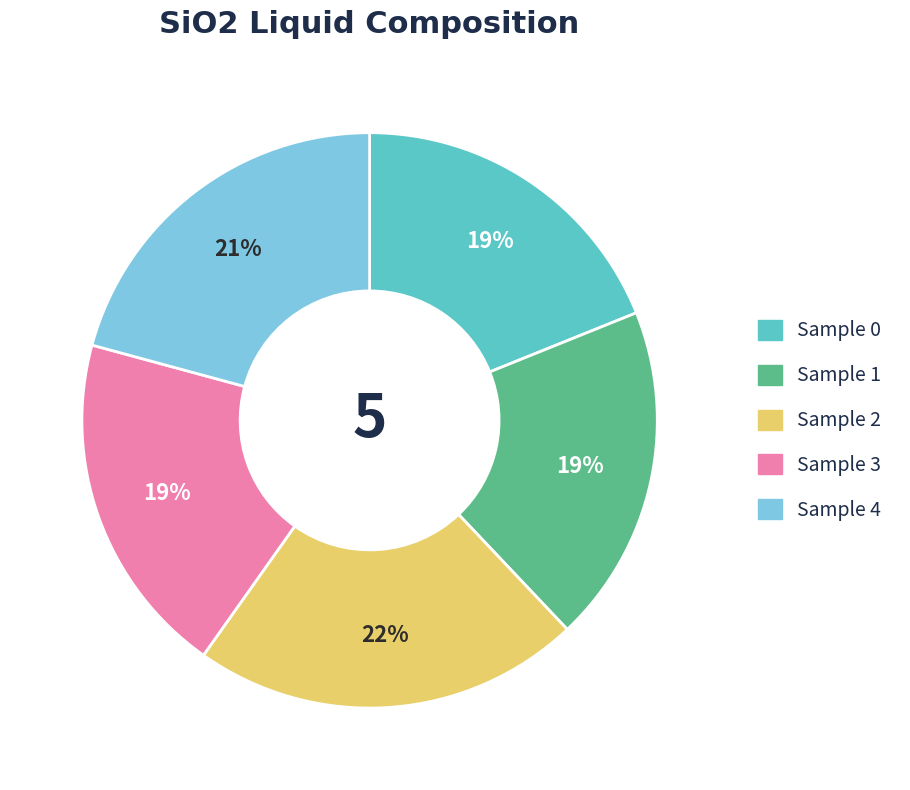

Which has a higher value, Sample 2 or Sample 3?

Sample 2